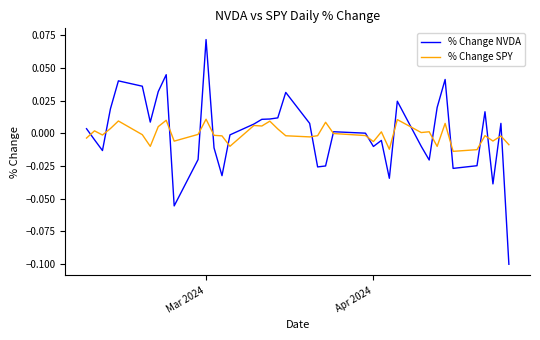

Which series has the widest spread of values?

% Change NVDA